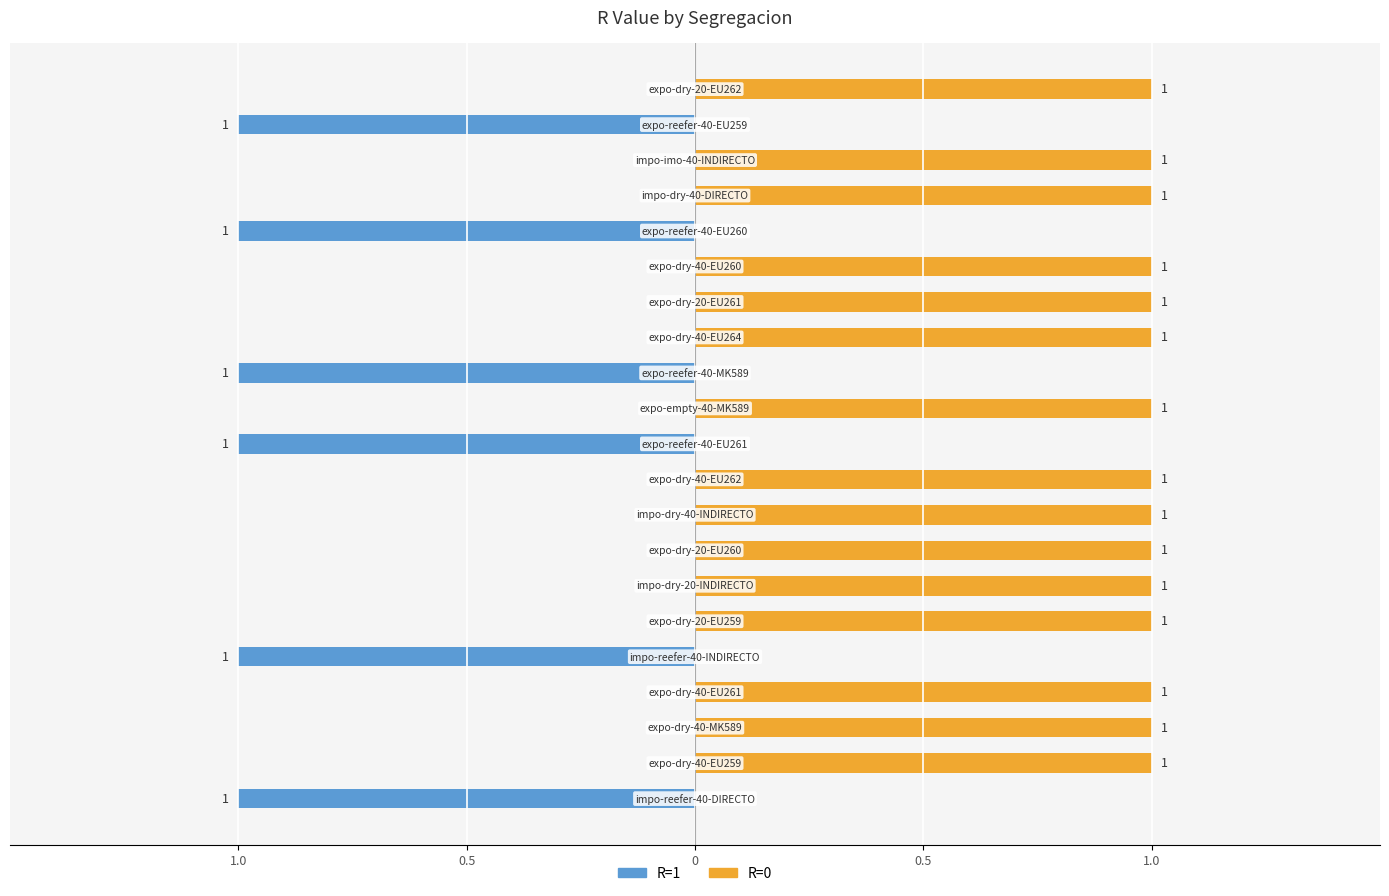

Count the number of data series in this chart.

2